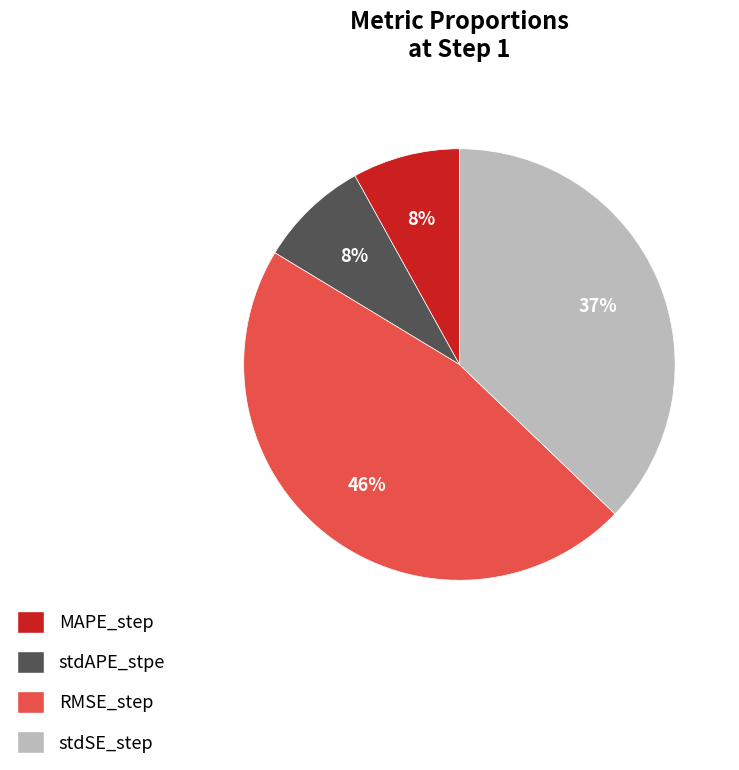

True or false: RMSE_step accounts for 57% of the total.

False